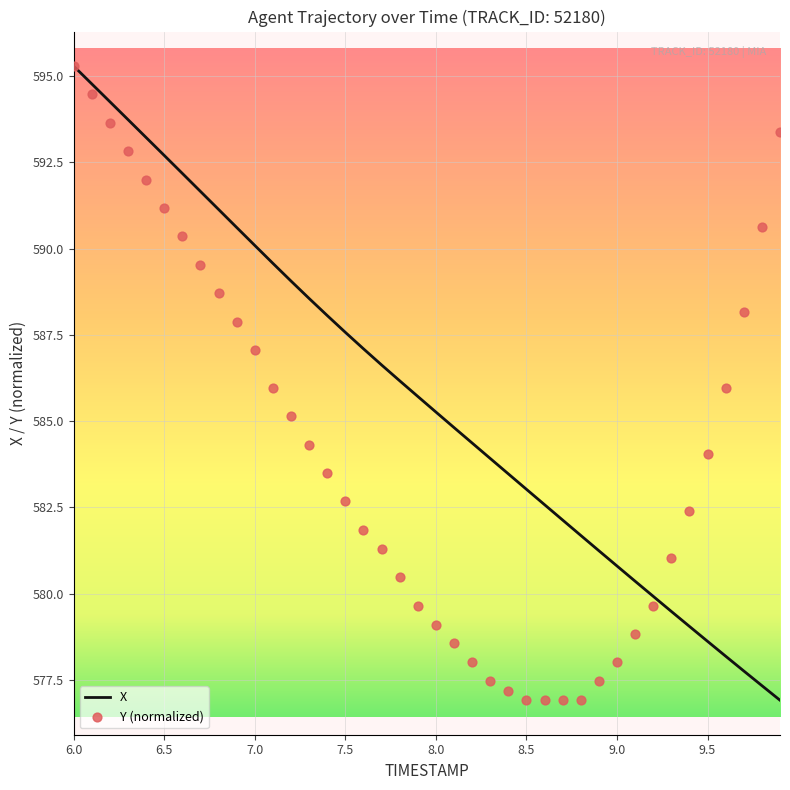

Which series has the widest spread of Y values?

X